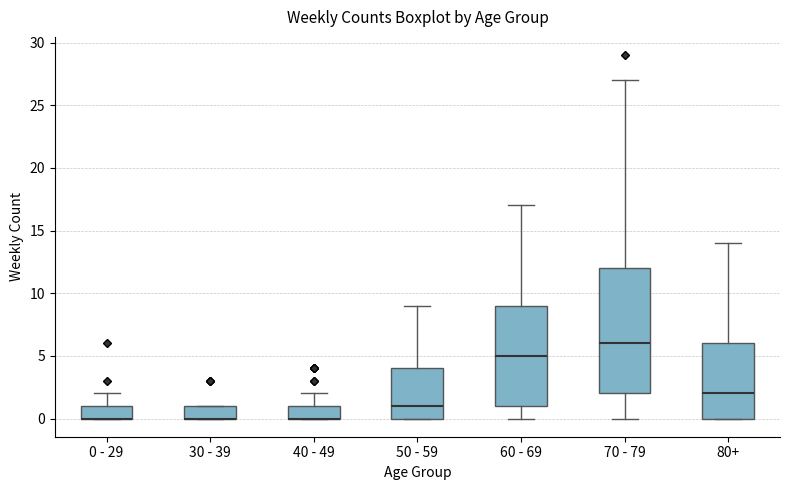

Where does the upper whisker of the box for 50 - 59 end on the y-axis? The values are not printed on the chart, so give them approximately, as read against the axis.

9